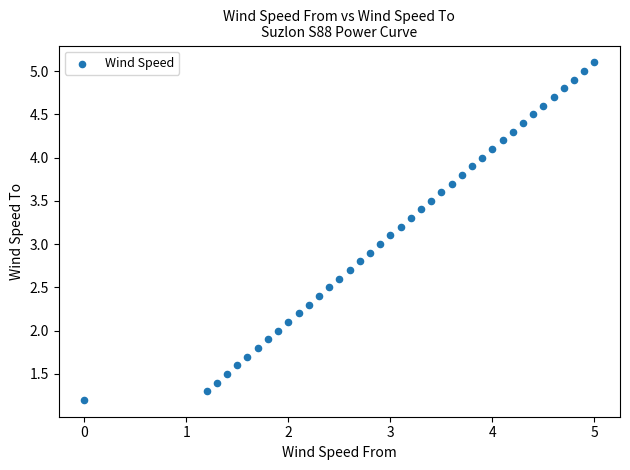

What is the range of Y values (max minus min)?

3.9